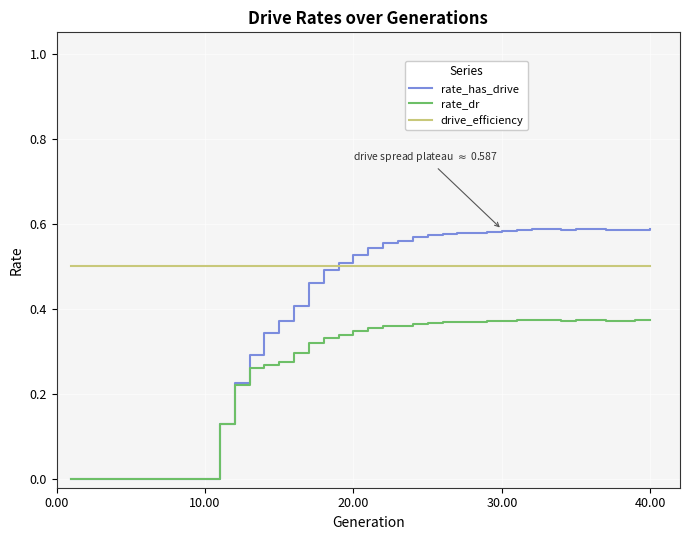

List the series in order of their peak value, highest first.

rate_has_drive, drive_efficiency, rate_dr